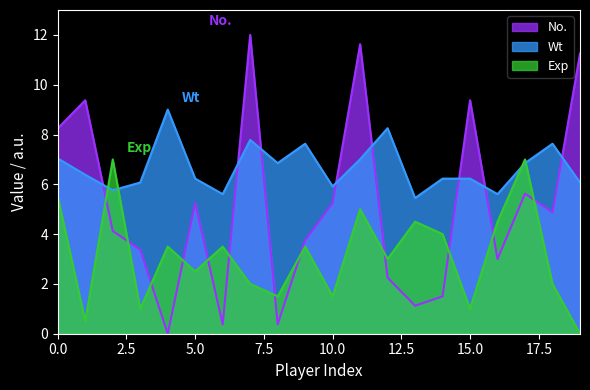

Reading left to right, list all the values displayed in this chart.

No.: 8.2	9.4	4.1	3.4	0.0	5.2	0.4	12.0	0.4	3.8	5.2	11.6	2.2	1.1	1.5	9.4	3.0	5.6	4.9	11.2
Wt: 7.0	6.4	5.8	6.1	9.0	6.2	5.6	7.8	6.9	7.6	5.9	7.0	8.3	5.4	6.2	6.2	5.6	6.9	7.6	6.1
Exp: 5.5	0.5	7.0	1.0	3.5	2.5	3.5	2.0	1.5	3.5	1.5	5.0	3.0	4.5	4.0	1.0	4.5	7.0	2.0	0.0